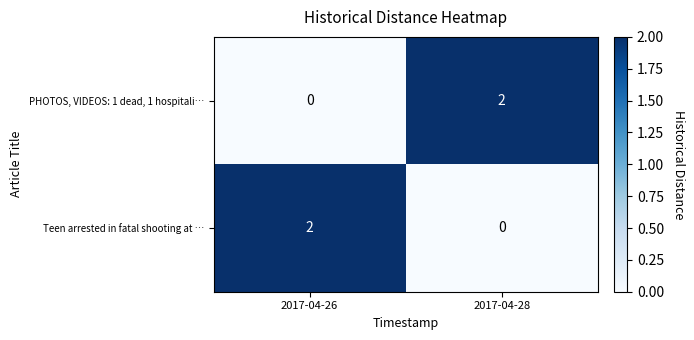

True or false: PHOTOS, VIDEOS: 1 dead, 1 hospitali… has a value of 0 at 2017-04-26.

True